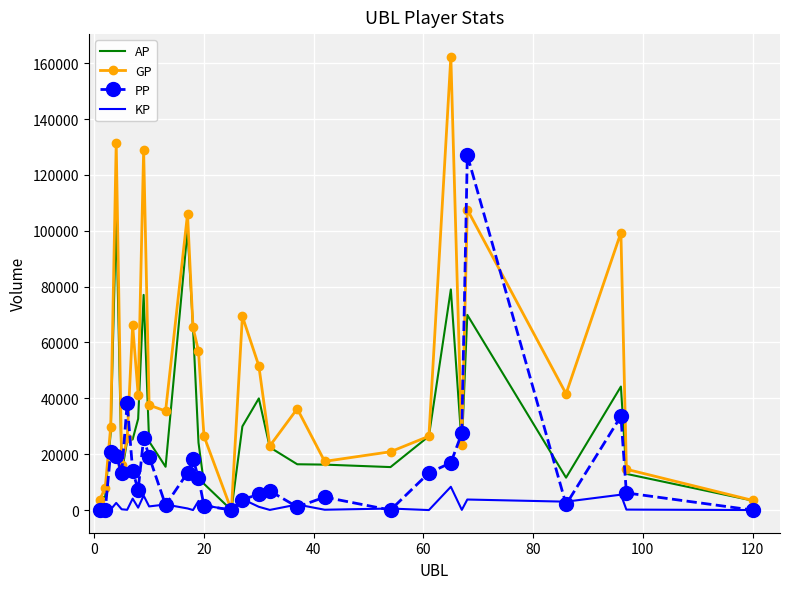

List the series in order of their overall mean, highest first.

GP, AP, PP, KP